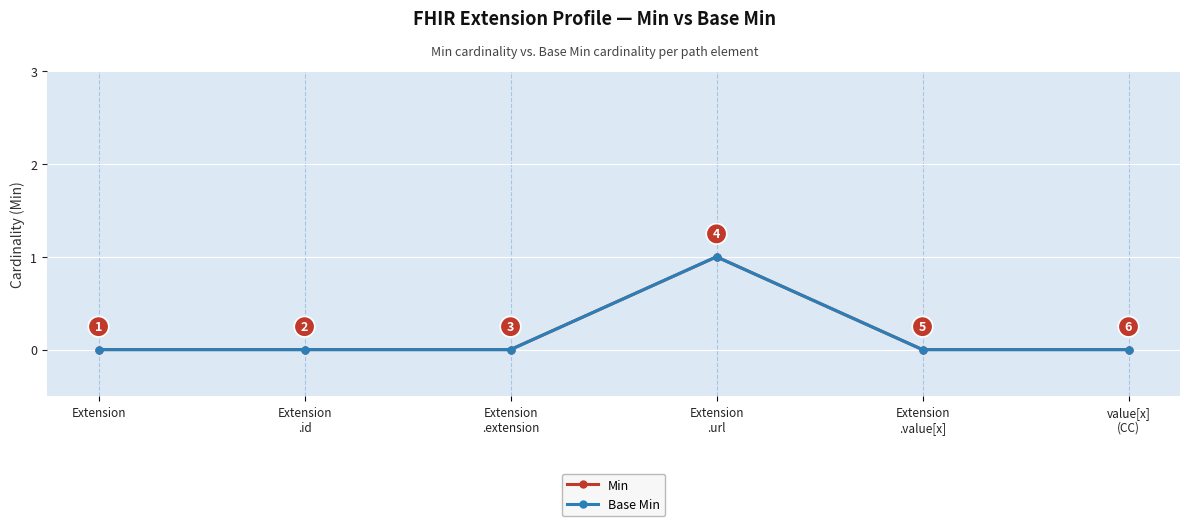

Is this an area chart (filled region under the line)?

No